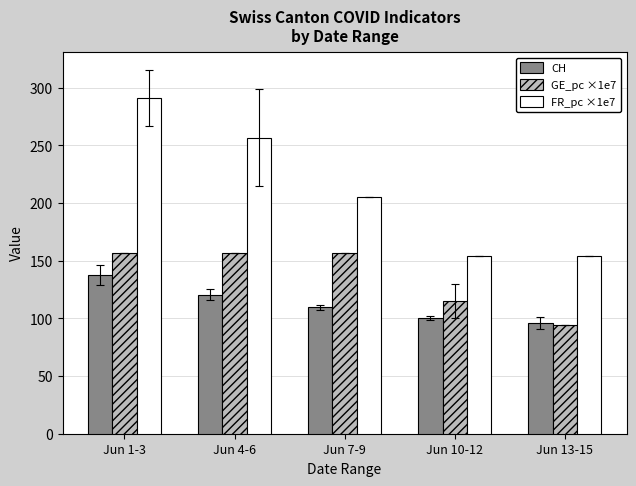

Reading right to left, what are all the values shown in this chart?

CH: Jun 13-15=96.0	Jun 10-12=100.7	Jun 7-9=109.7	Jun 4-6=120.7	Jun 1-3=137.7
GE_pc ×1e7: Jun 13-15=94.1	Jun 10-12=115.0	Jun 7-9=156.9	Jun 4-6=156.9	Jun 1-3=156.9
FR_pc ×1e7: Jun 13-15=154.0	Jun 10-12=154.0	Jun 7-9=205.4	Jun 4-6=256.7	Jun 1-3=290.9